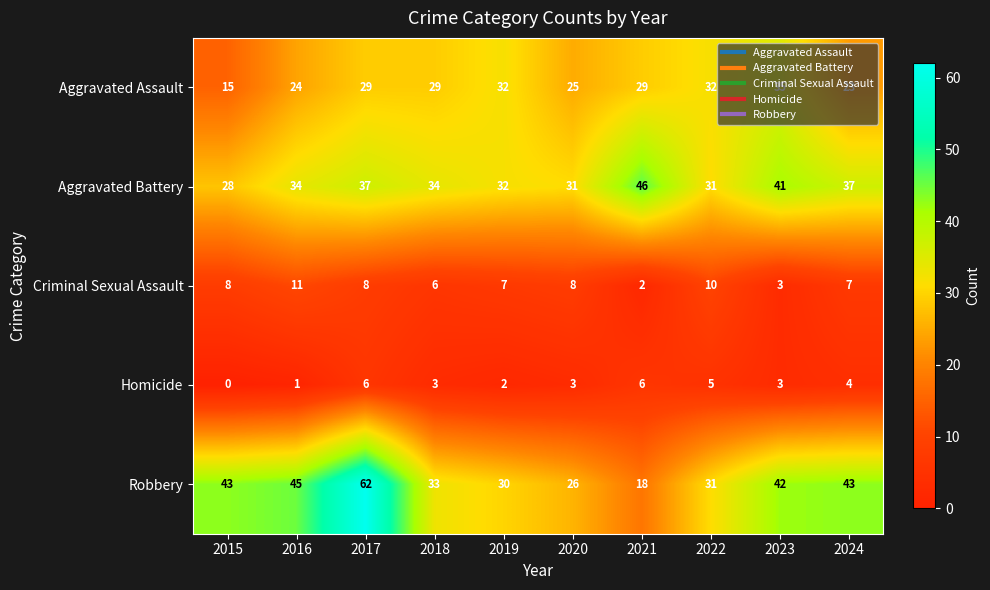

Rank the series at 2017 from highest to lowest value.

Robbery, Aggravated Battery, Aggravated Assault, Criminal Sexual Assault, Homicide